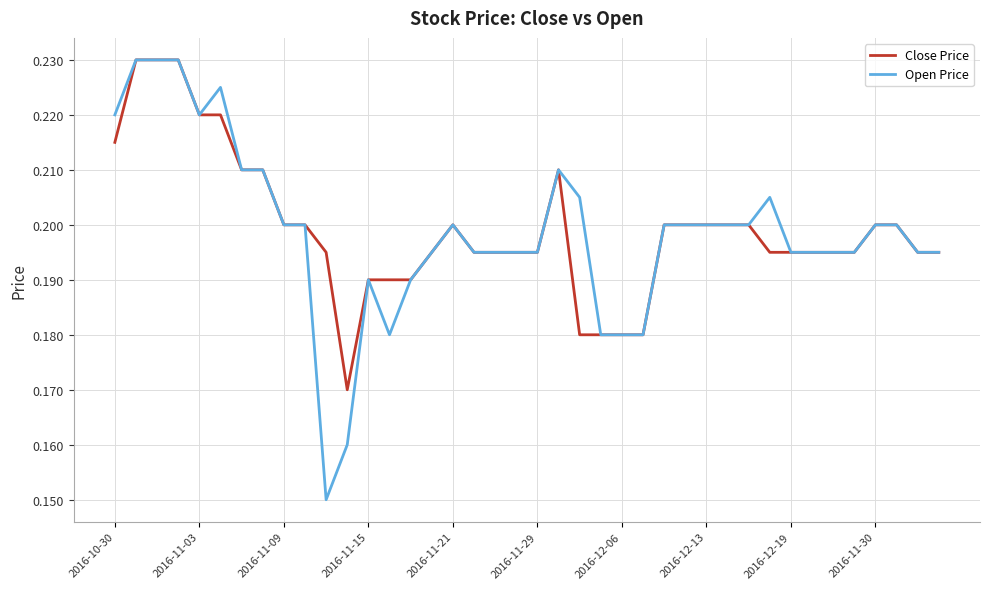

Which series has the widest spread of values?

Open Price